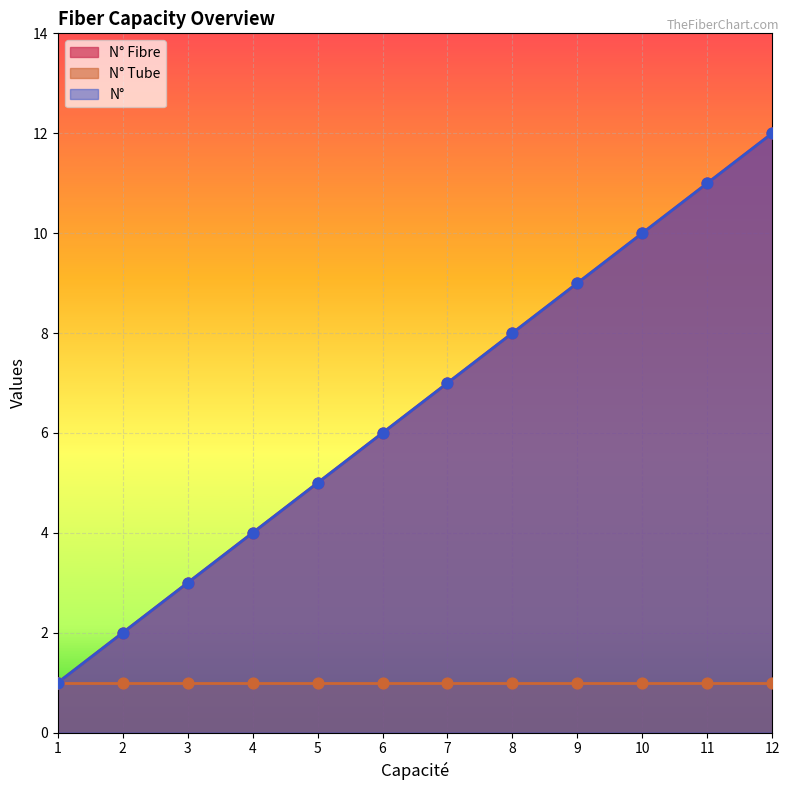

Which series has the largest Y range (max minus min)?

N° Fibre